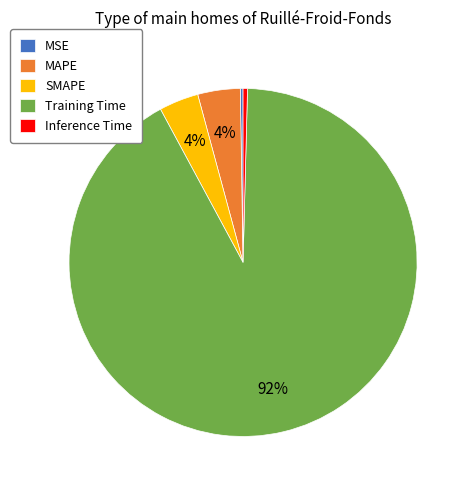

To the nearest percent, what is the difference between the SMAPE and Training Time slice percentages?

88%